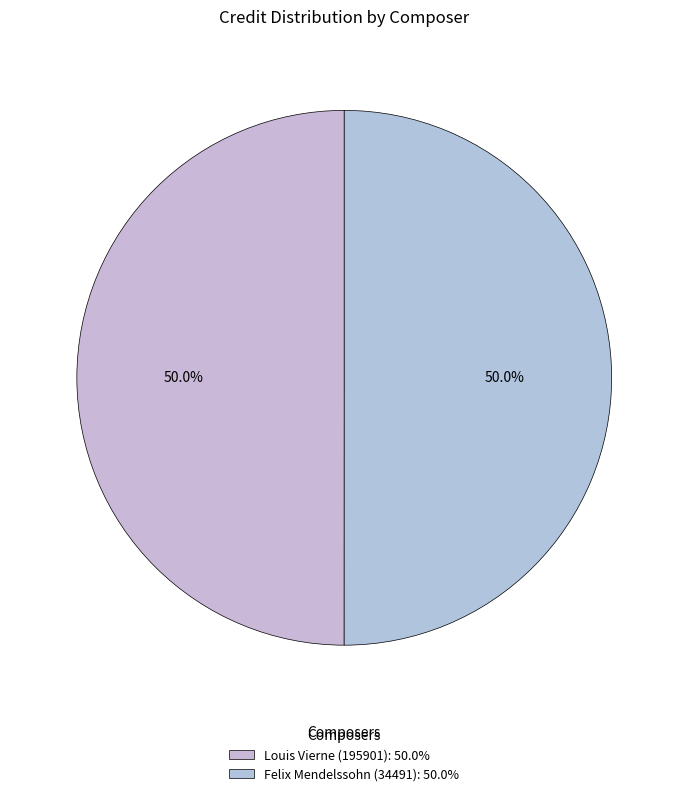

What is the total percentage of Felix Mendelssohn (34491) and Louis Vierne (195901)?

100.0%